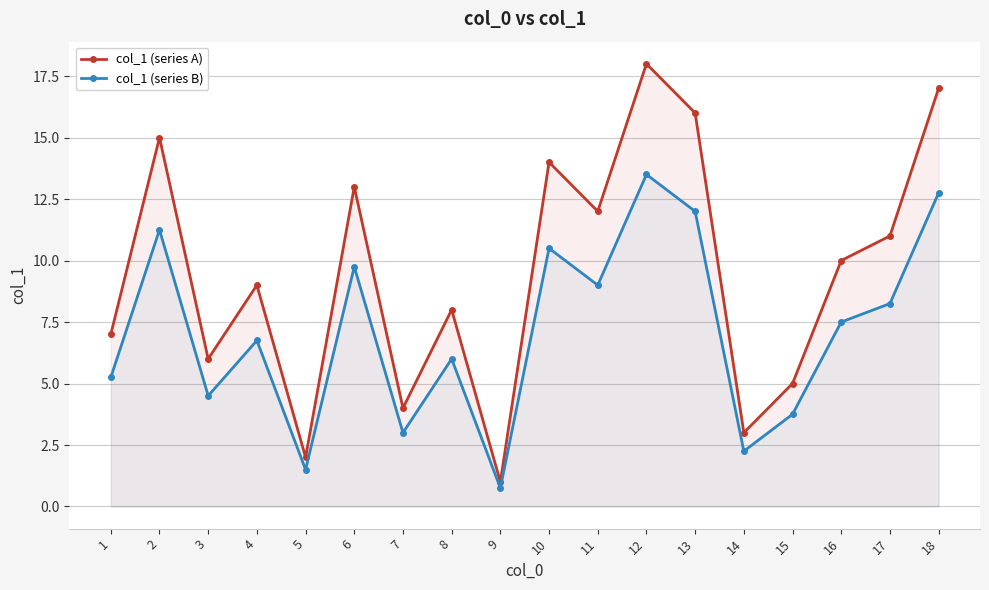

What is the maximum value shown in the chart?

18.0